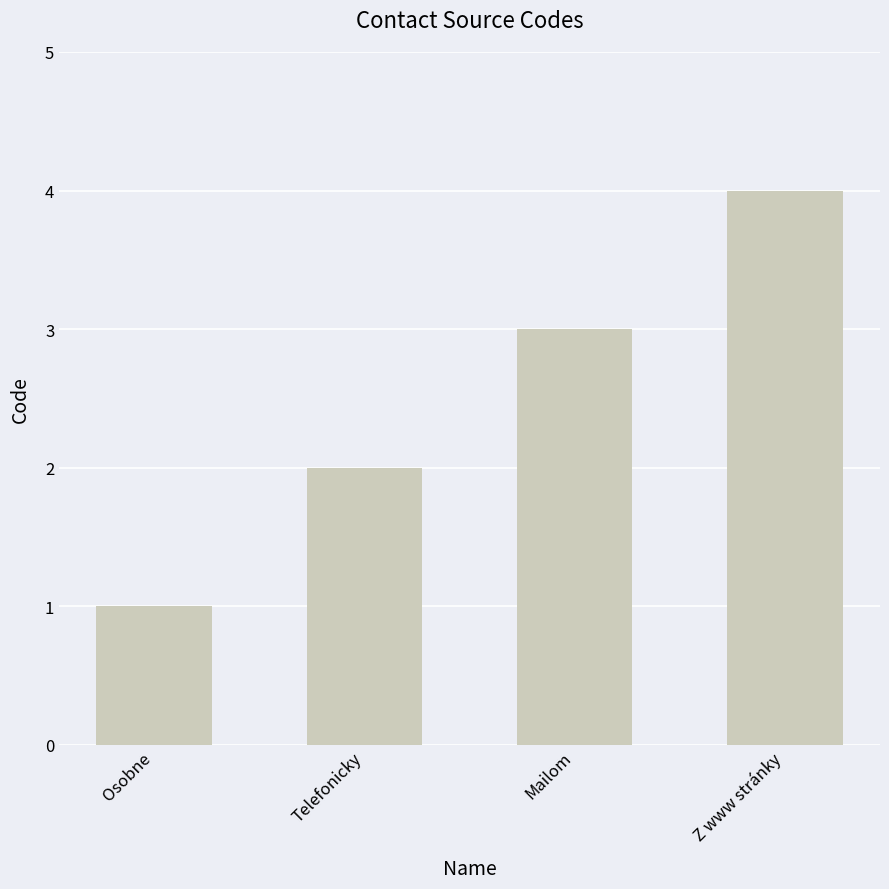

Rank the categories by value from lowest to highest.

Osobne, Telefonicky, Mailom, Z www stránky